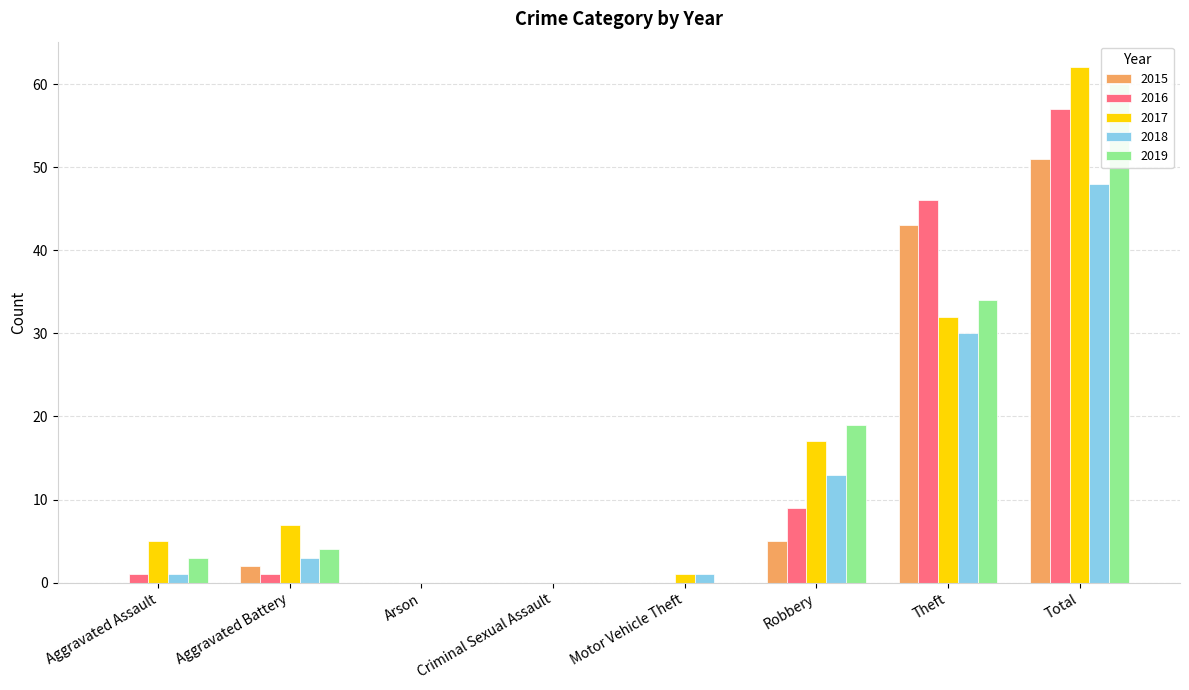

What position from the left is Motor Vehicle Theft?

5